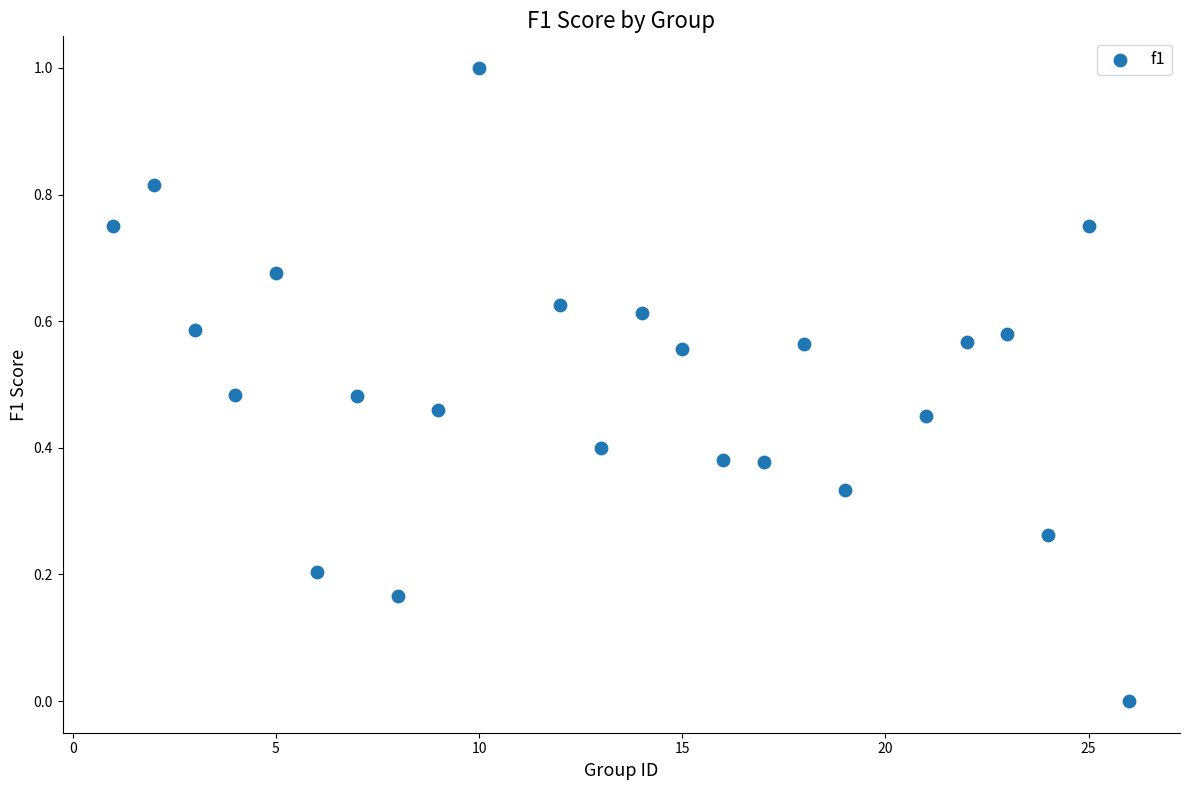

What is the range of Y values (max minus min)?

1.0